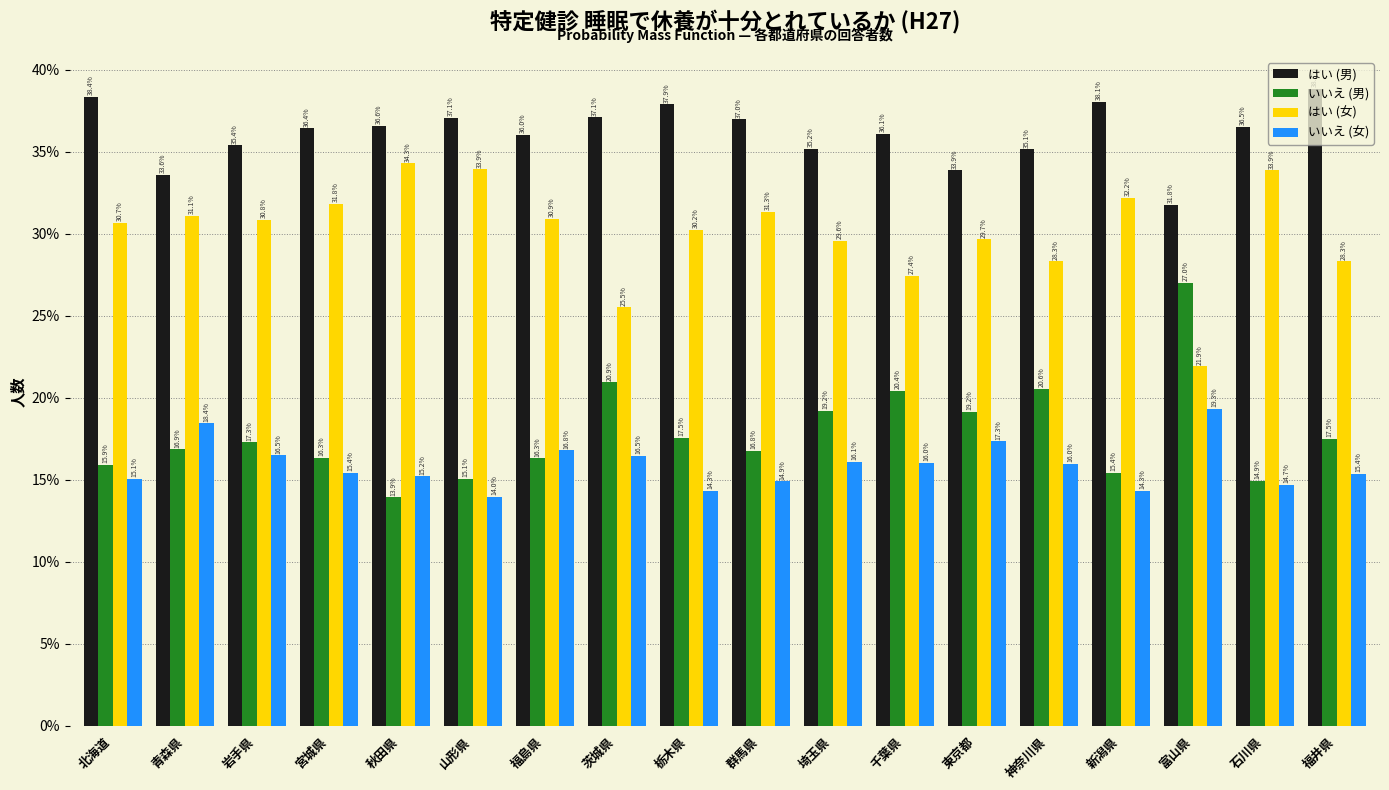

What is the maximum value for はい (男)?

38.8